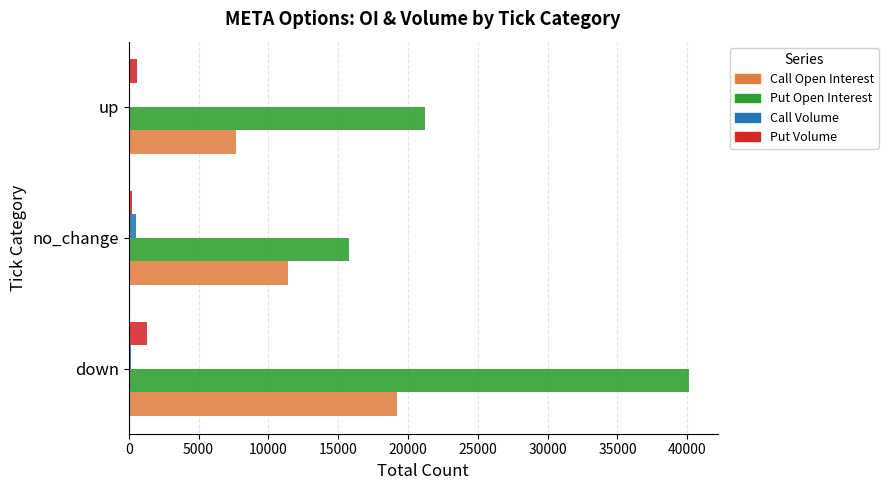

Between down and no_change, which series saw the biggest shift?

Put Open Interest